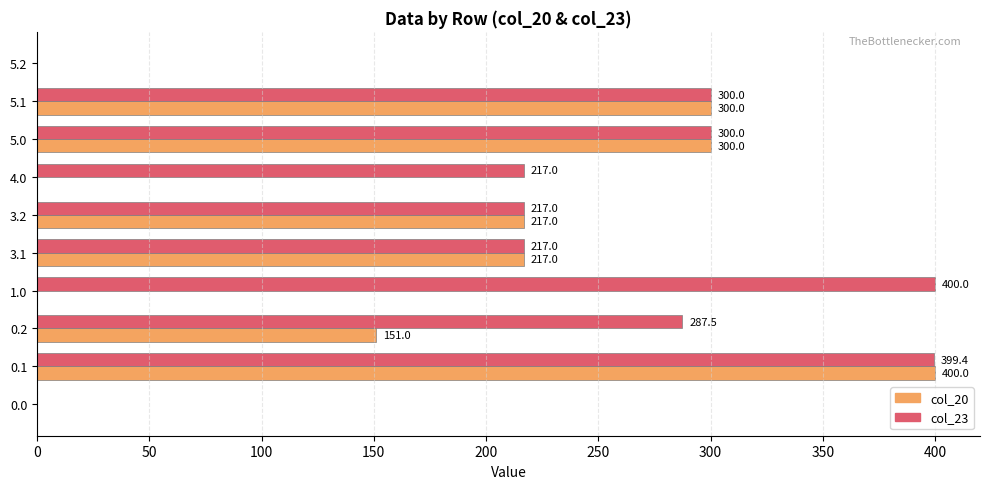

Is it true that col_23 equals 300.0 at 5.1?

True